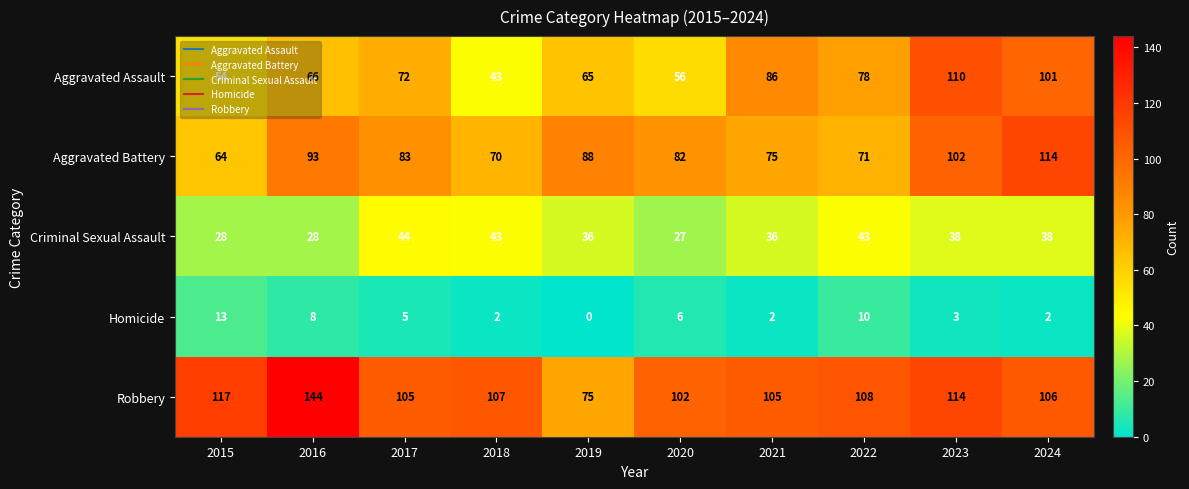

At 2019, list the series in order from smallest to largest.

Homicide, Criminal Sexual Assault, Aggravated Assault, Robbery, Aggravated Battery